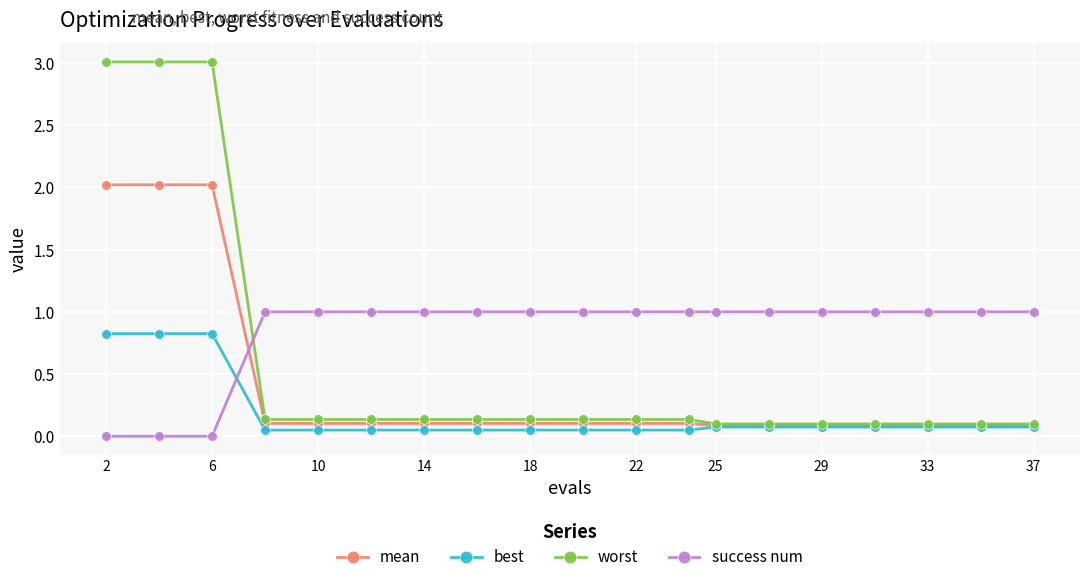

How many times do success num and best cross each other?

1